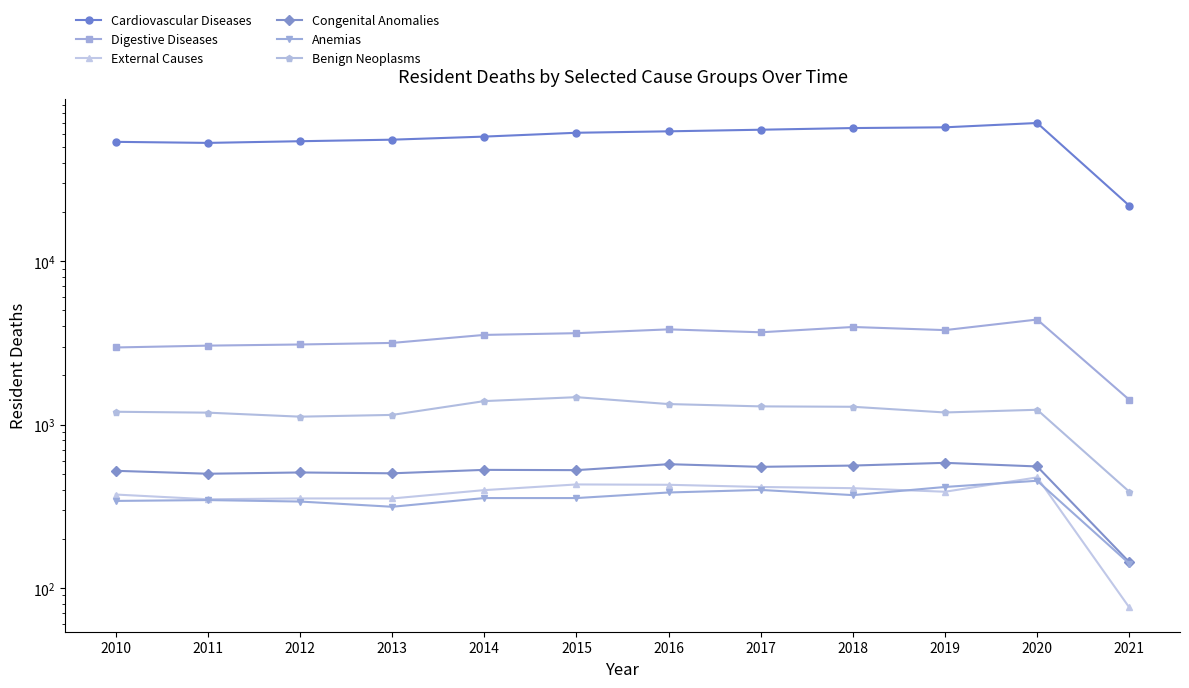

Which has a higher value, 2010 or 2011?

2010